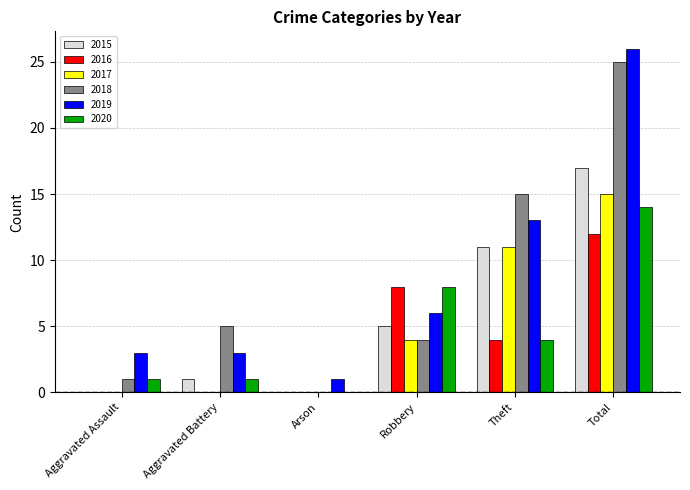

What are all the series names shown in the legend?

2015, 2016, 2017, 2018, 2019, 2020